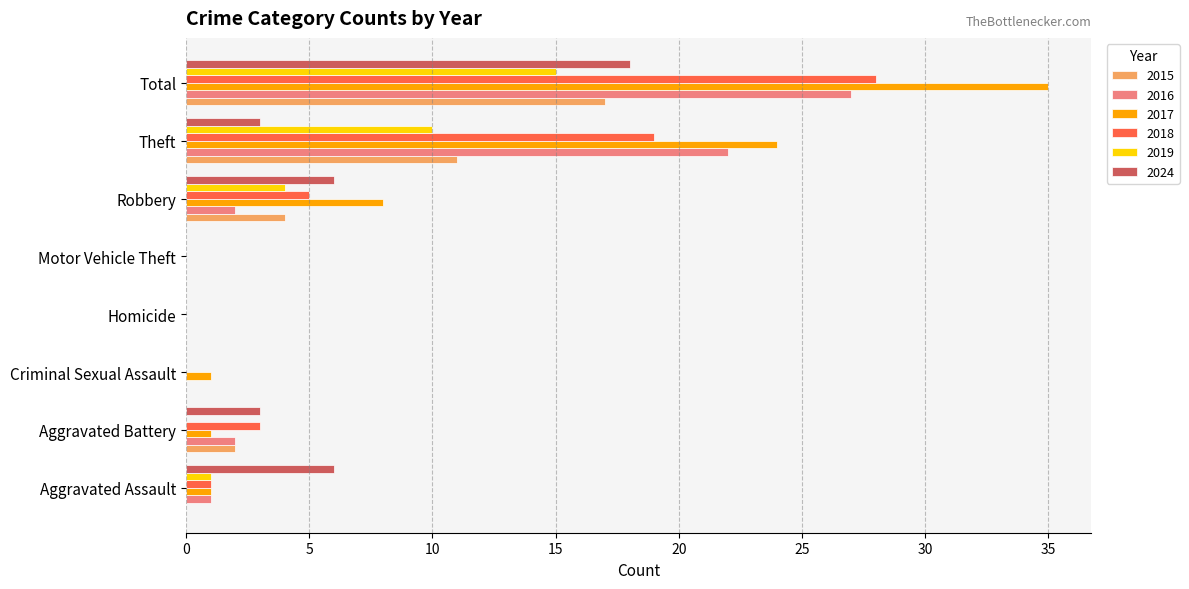

Between Robbery and Theft, which series saw the biggest shift?

2016